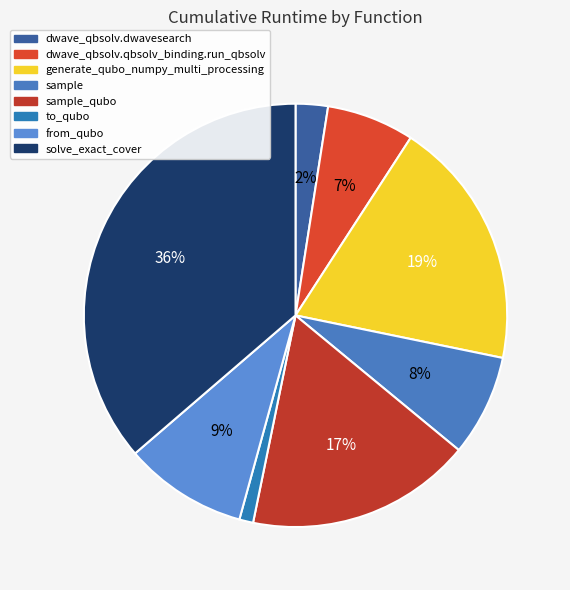

What is the smallest slice in the pie chart?

to_qubo